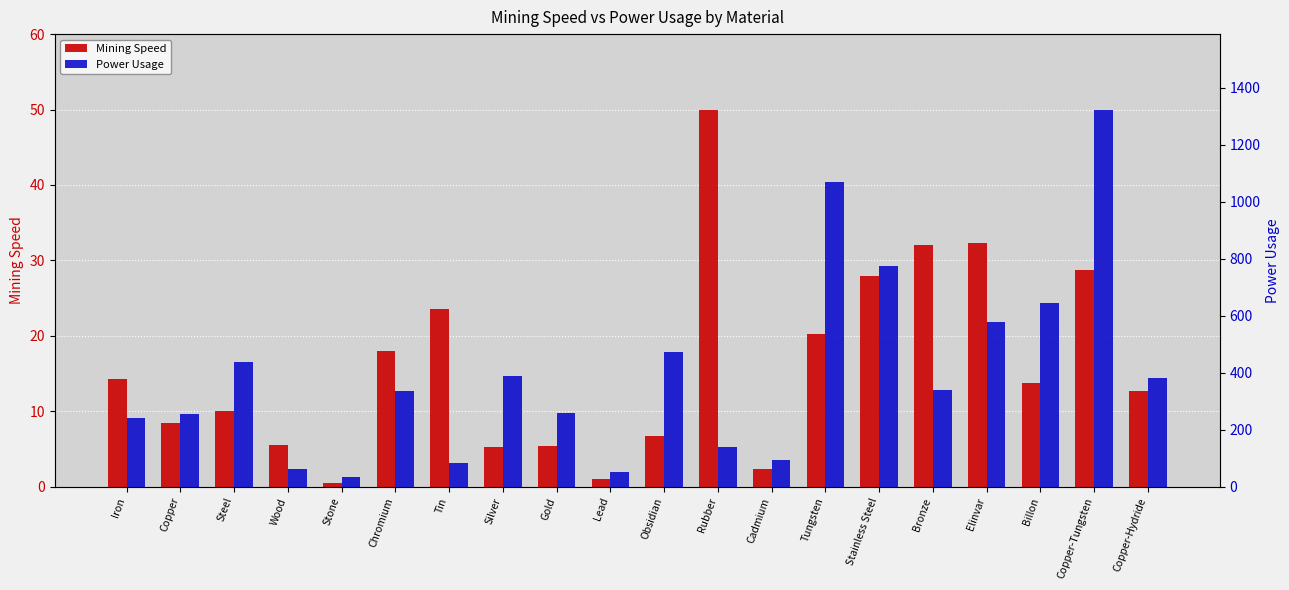

Is the value of Power Usage at Stainless Steel greater than the value of Mining Speed at Iron?

Yes